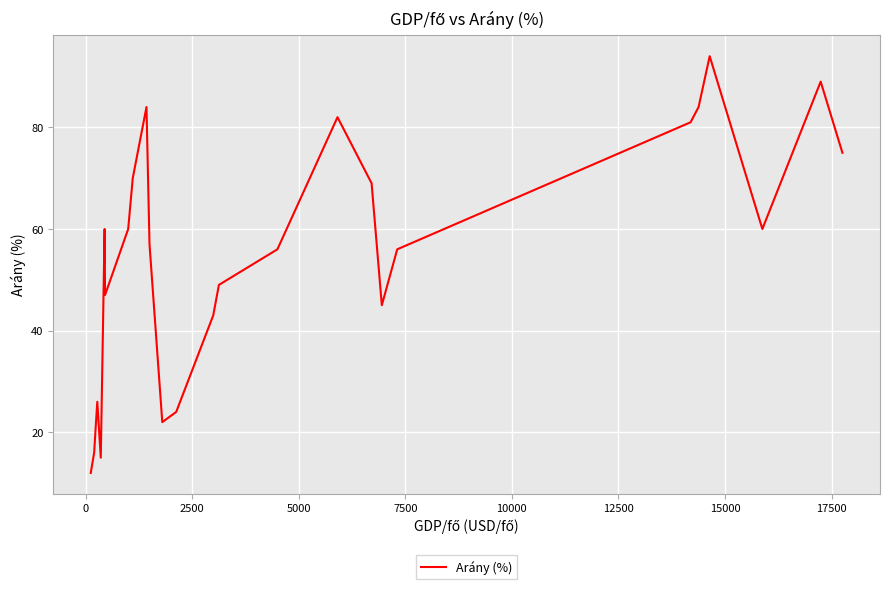

What is the difference between the maximum and minimum values?

82